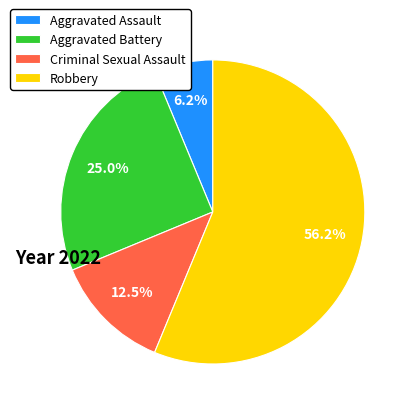

How many segments does this pie chart have?

4